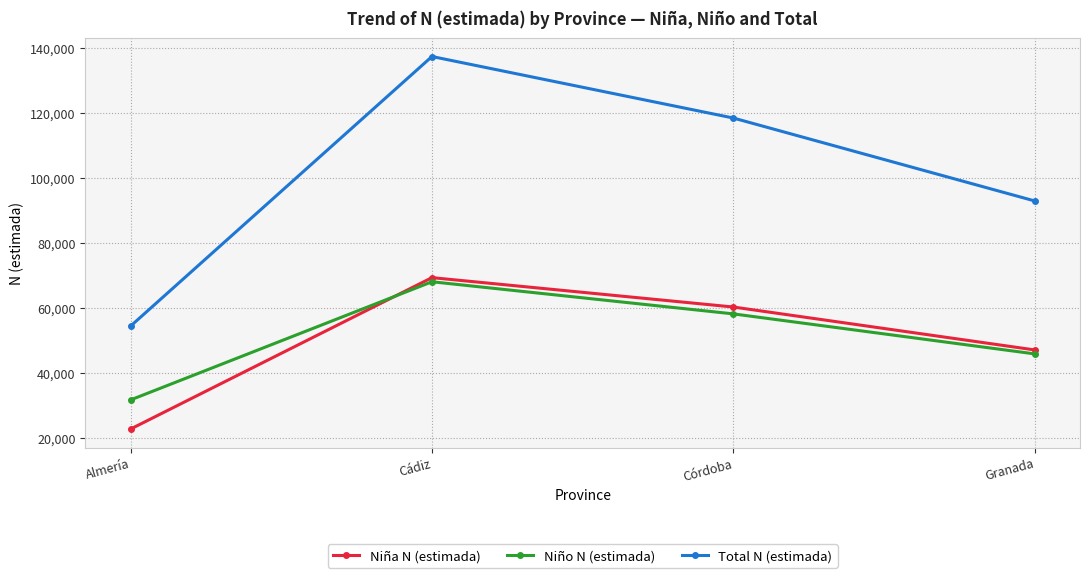

True or false: Niño N (estimada) and Total N (estimada) intersect in this chart.

False